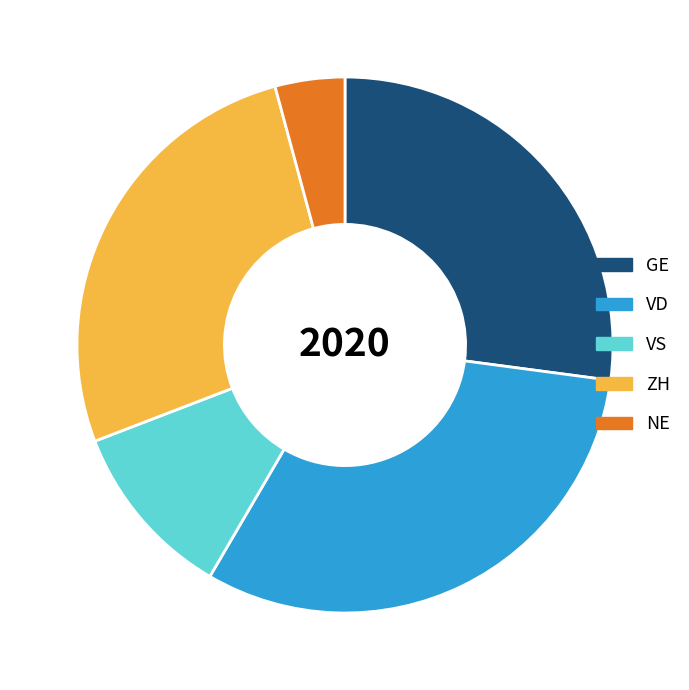

Which slice is the smallest?

NE